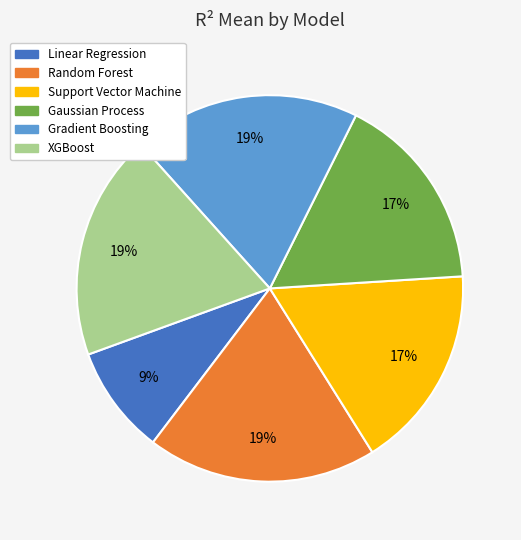

True or false: Random Forest accounts for 19% of the total.

True